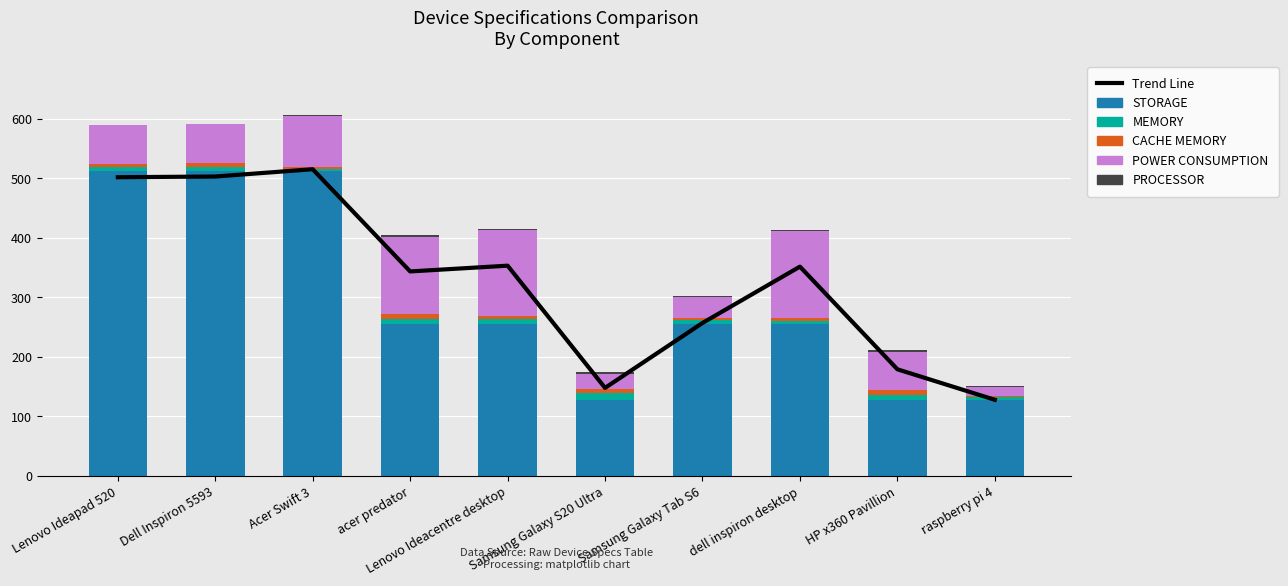

The CACHE MEMORY series shows 4.8 at acer predator. True or false?

False